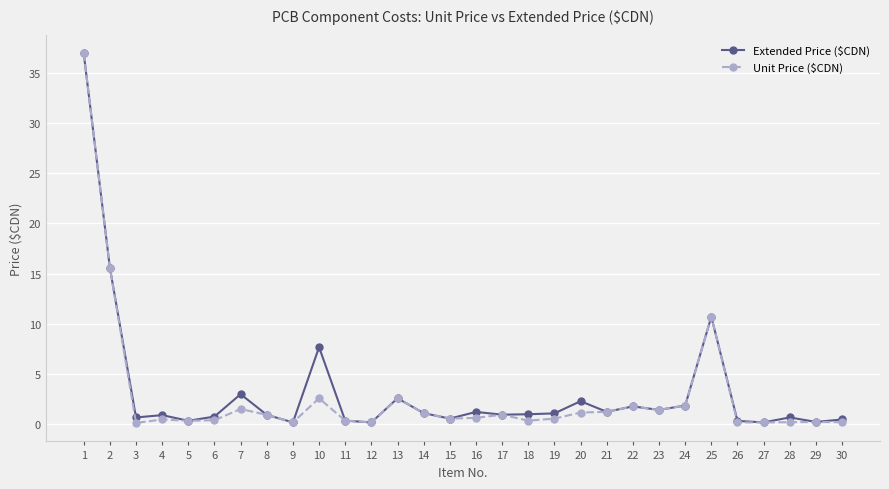

What is the difference between the maximum and minimum values in the Unit Price ($CDN) series?

36.9